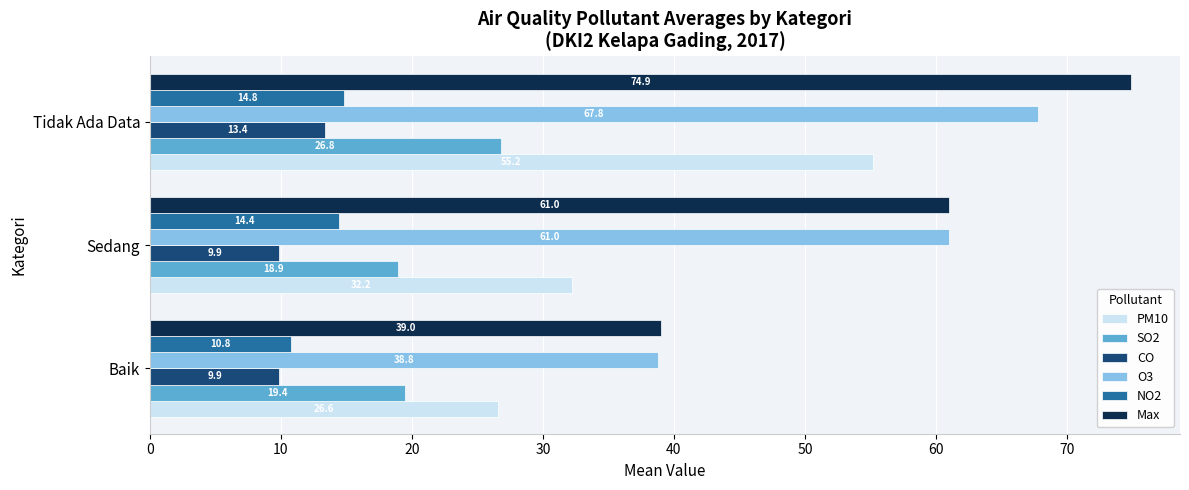

What is the minimum value shown in the chart?

9.9